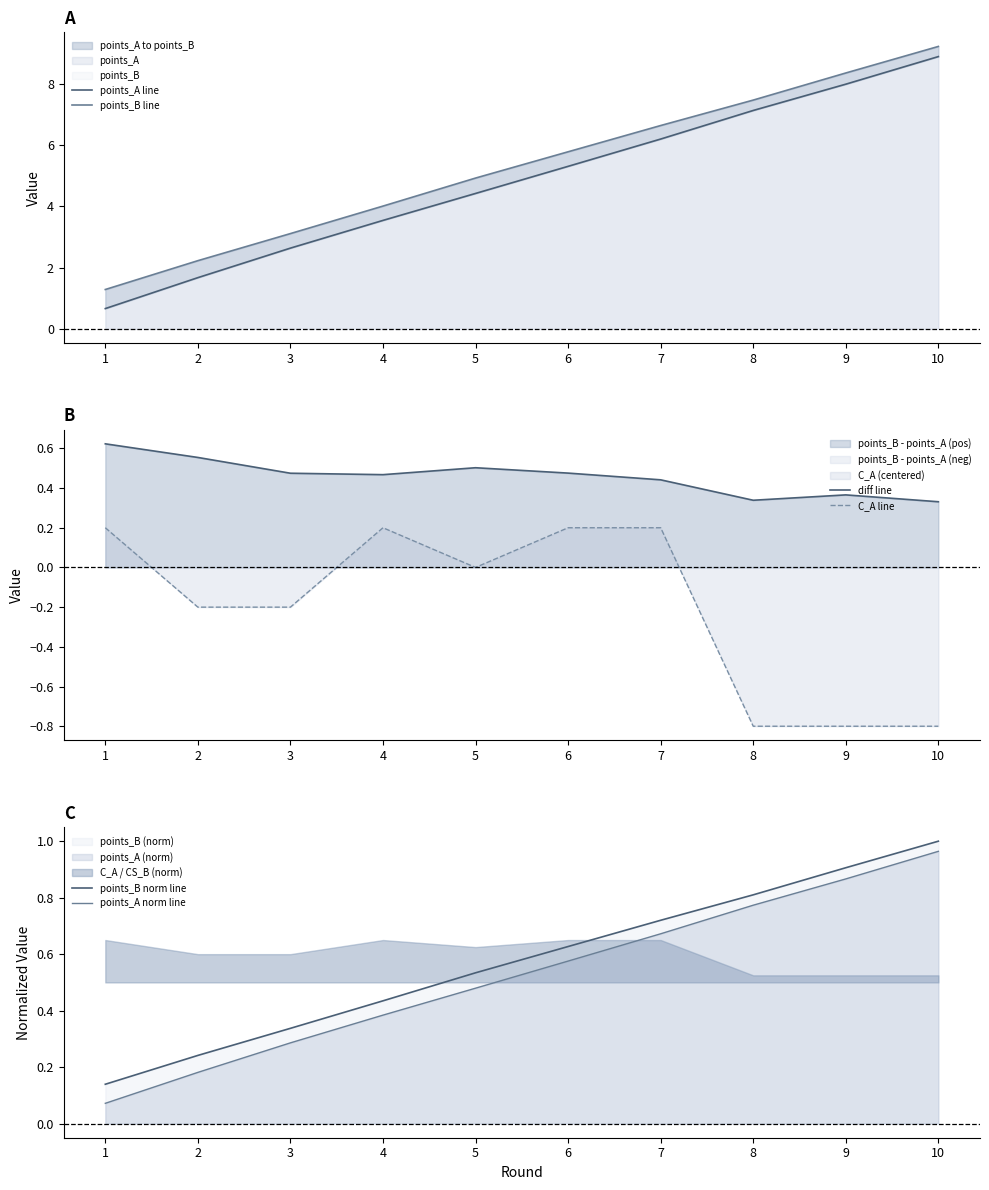

Is it true that diff line equals 0.2 at 7?

False